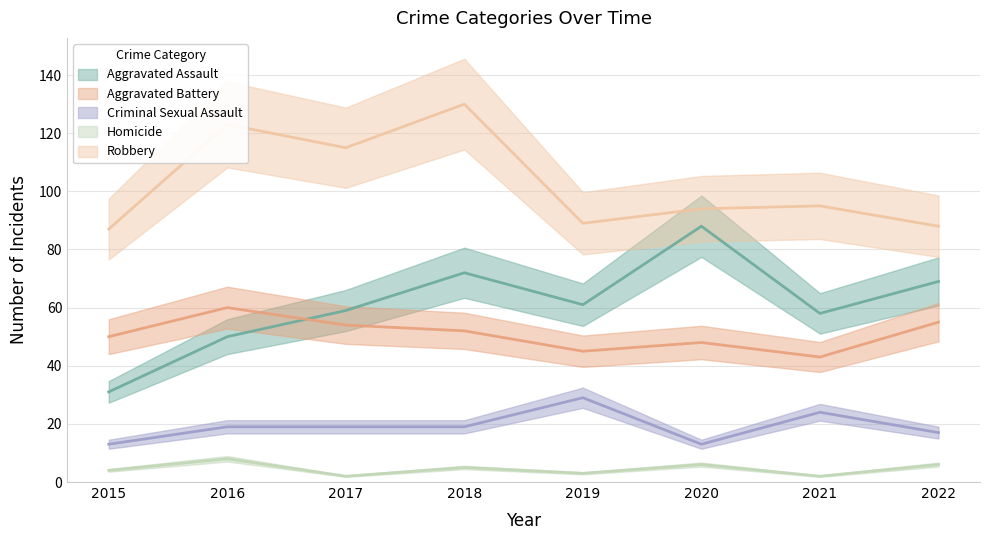

Where is the first local minimum for Criminal Sexual Assault?

2020